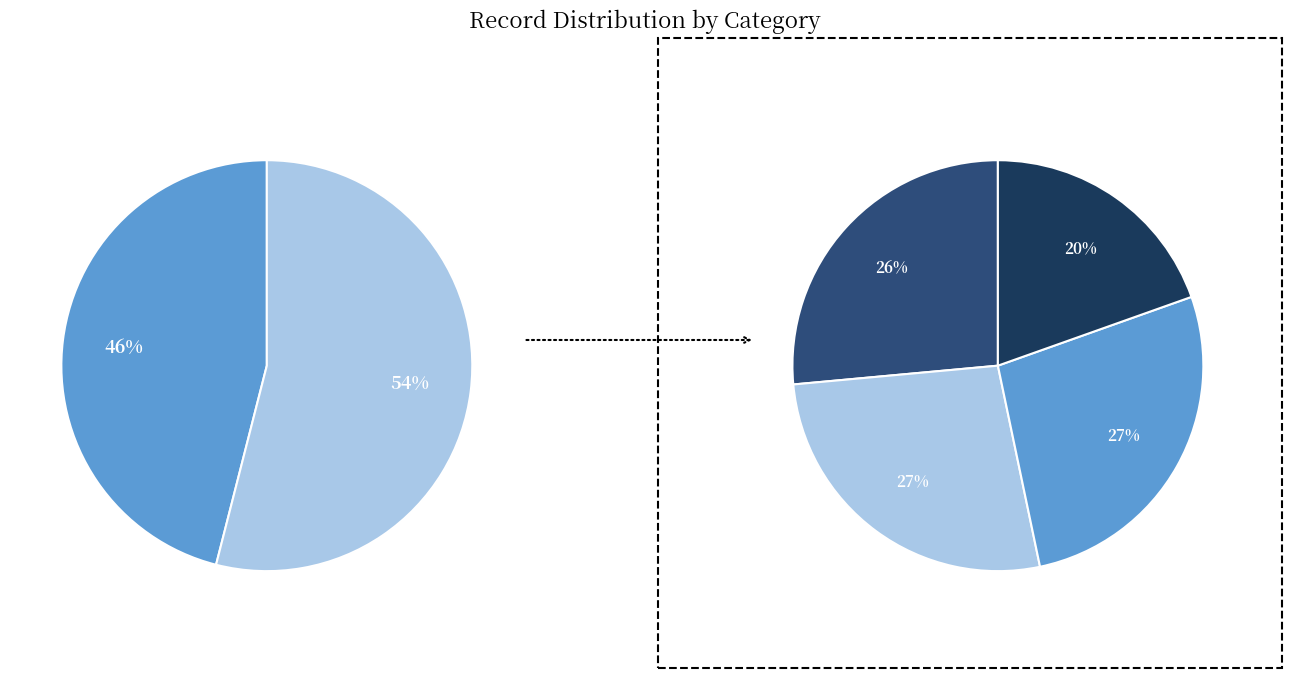

True or false: Y accounts for 34% of the total.

False